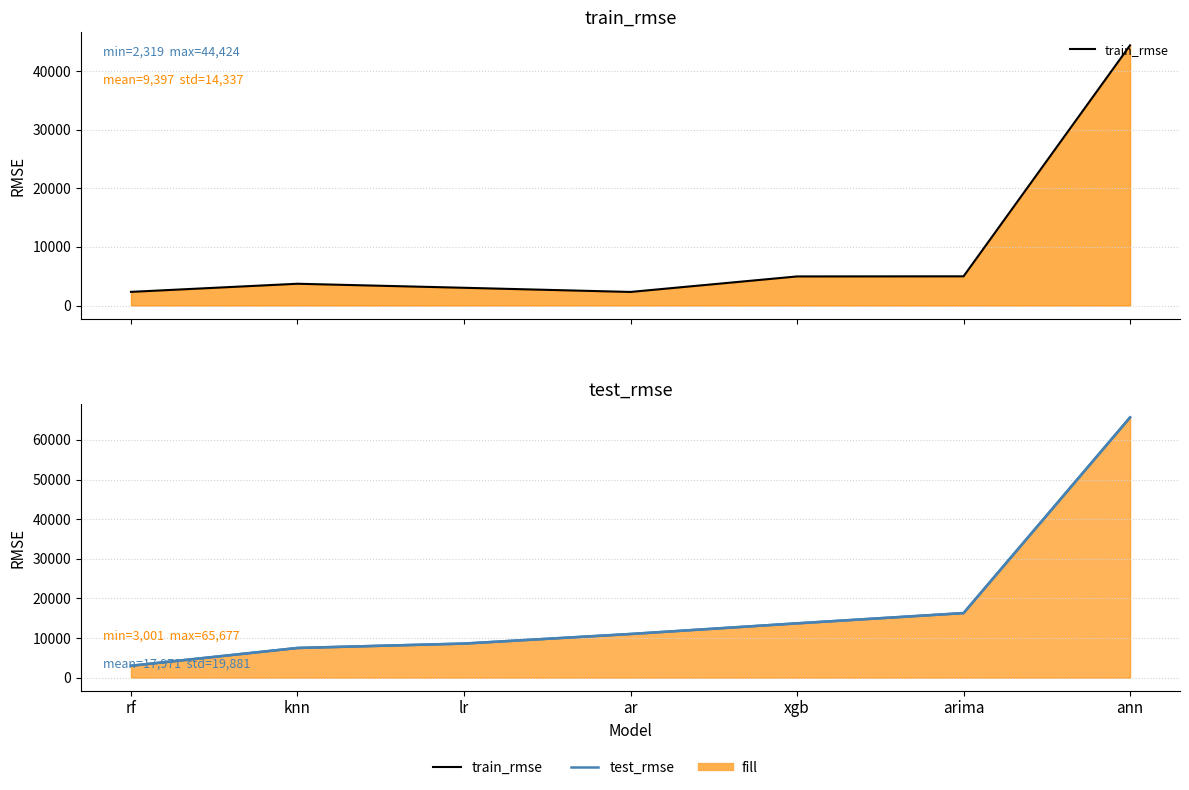

What is the total value across all series at lr?

11630.1